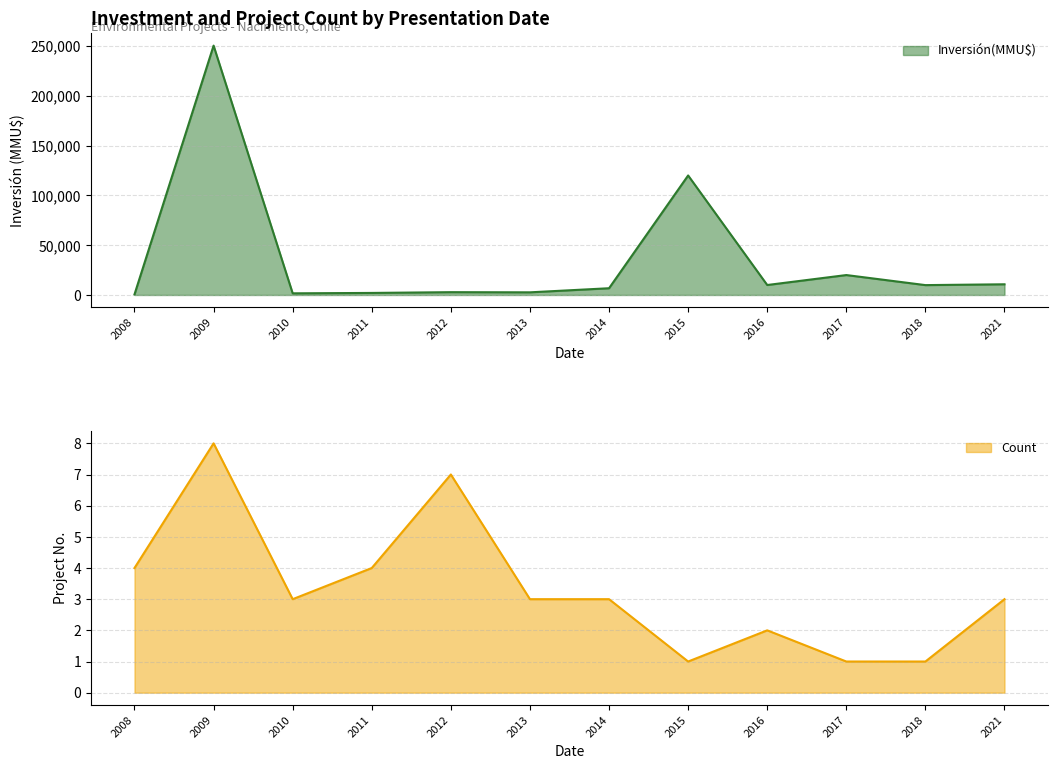

What is the difference between the second highest and second lowest values in the Inversión(MMU$) series?

118350